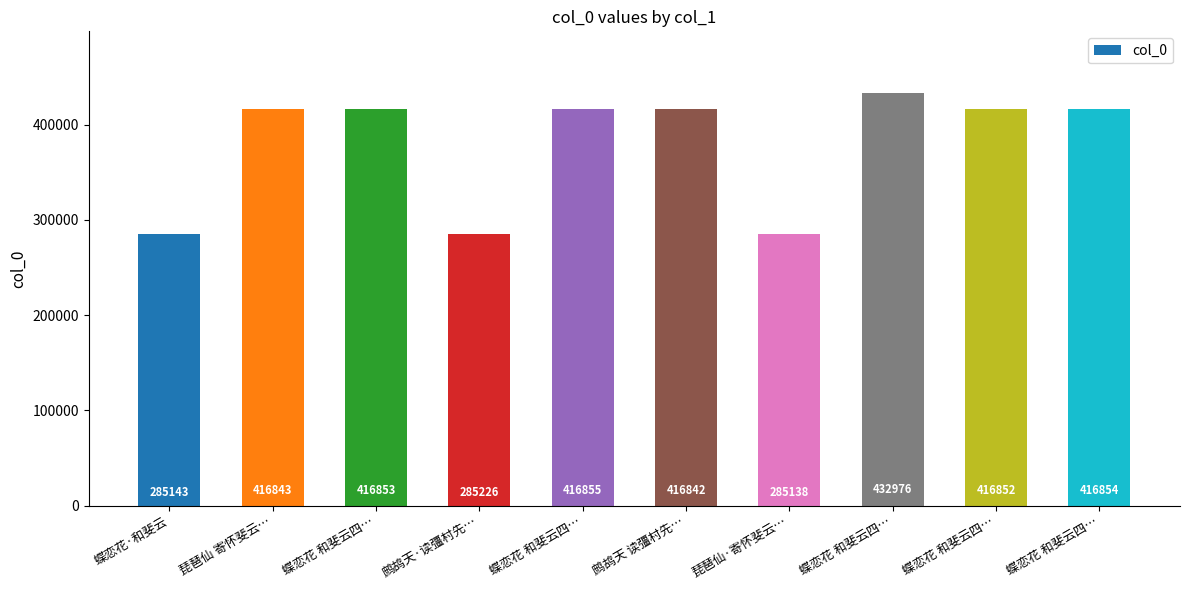

How many data points does each series have?

10